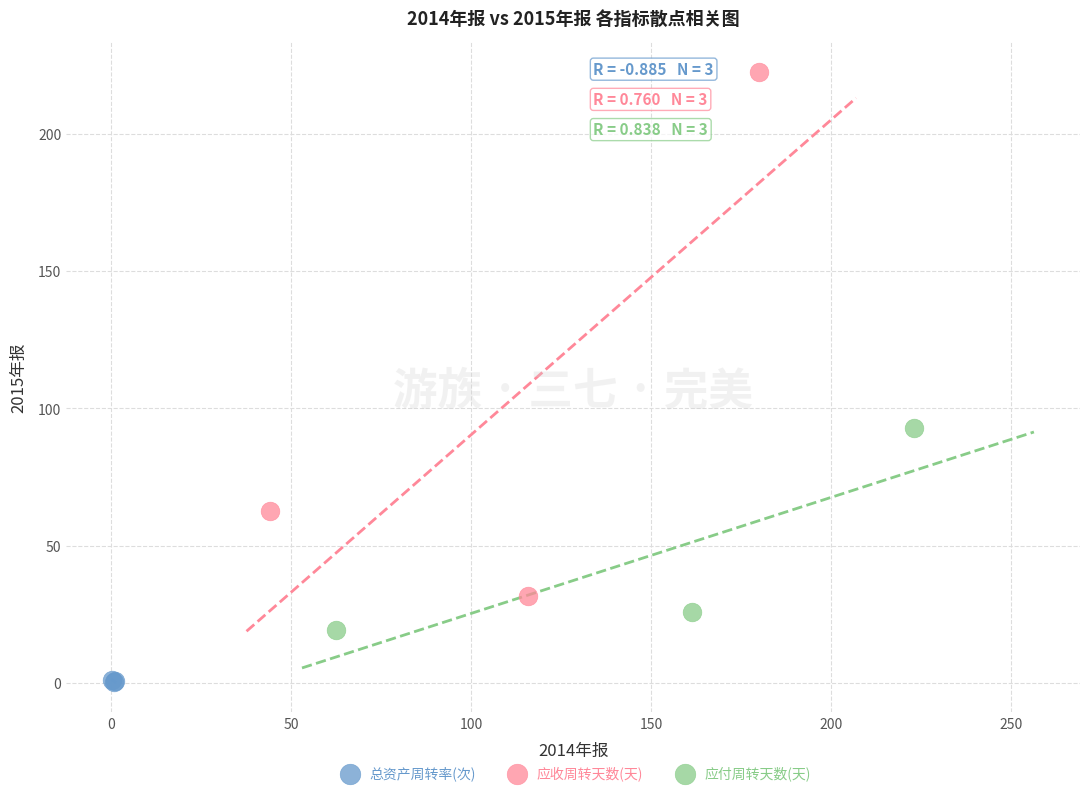

Which series has the widest spread of Y values?

应收周转天数(天)